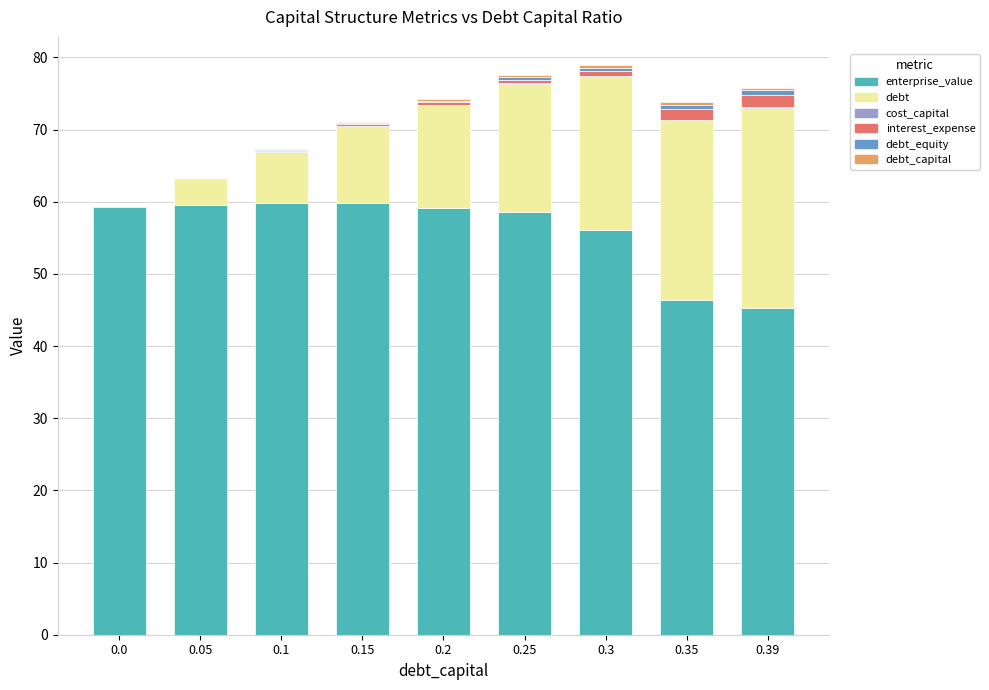

What is the maximum value for enterprise_value?

59.8